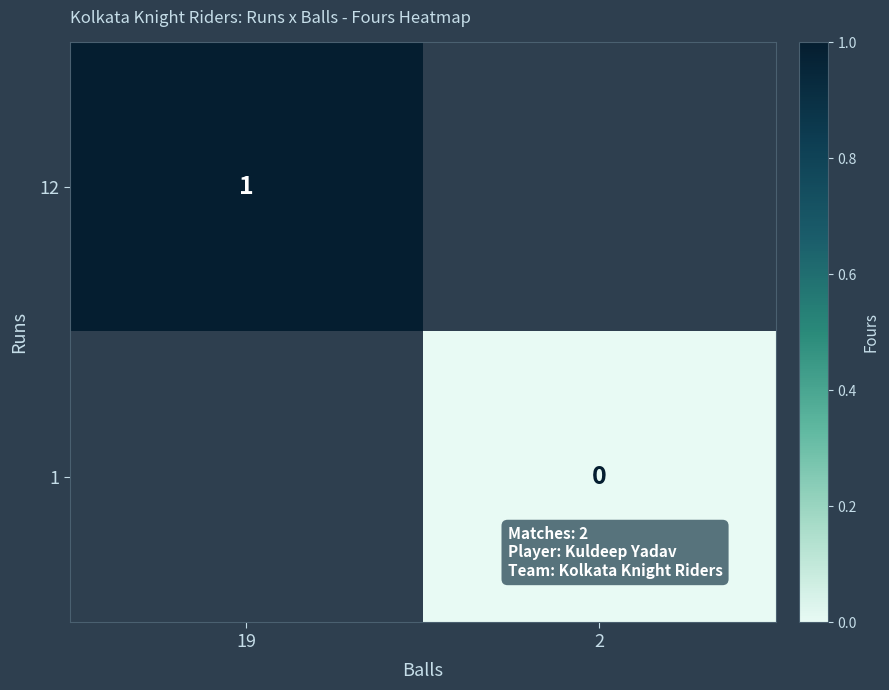

What is the greatest value displayed?

1.0